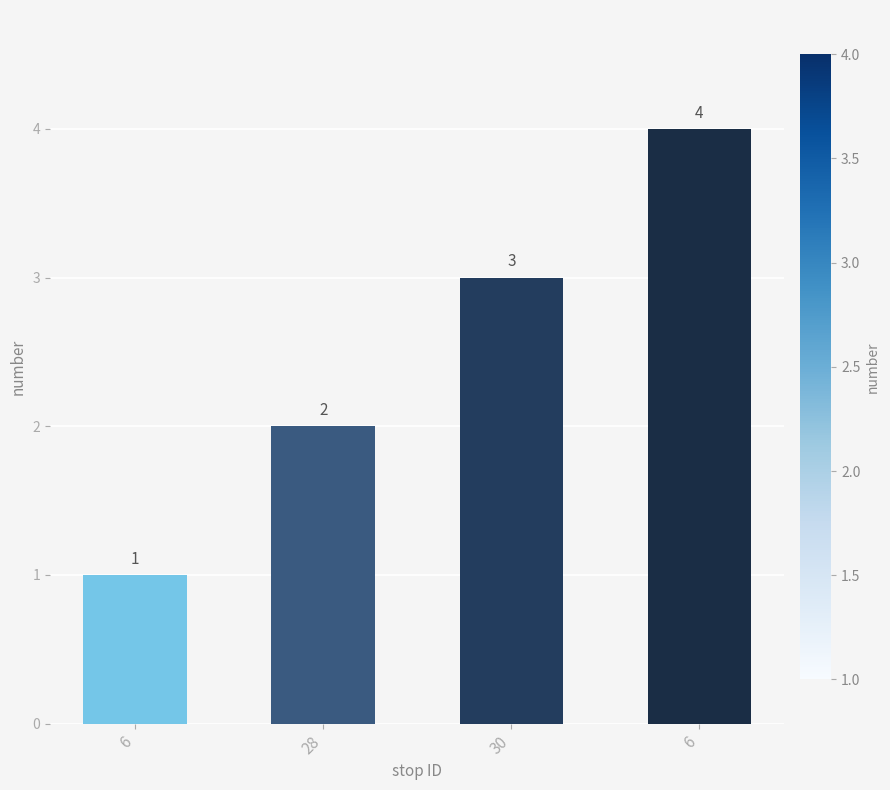

Which label corresponds to the smallest value in the chart?

6